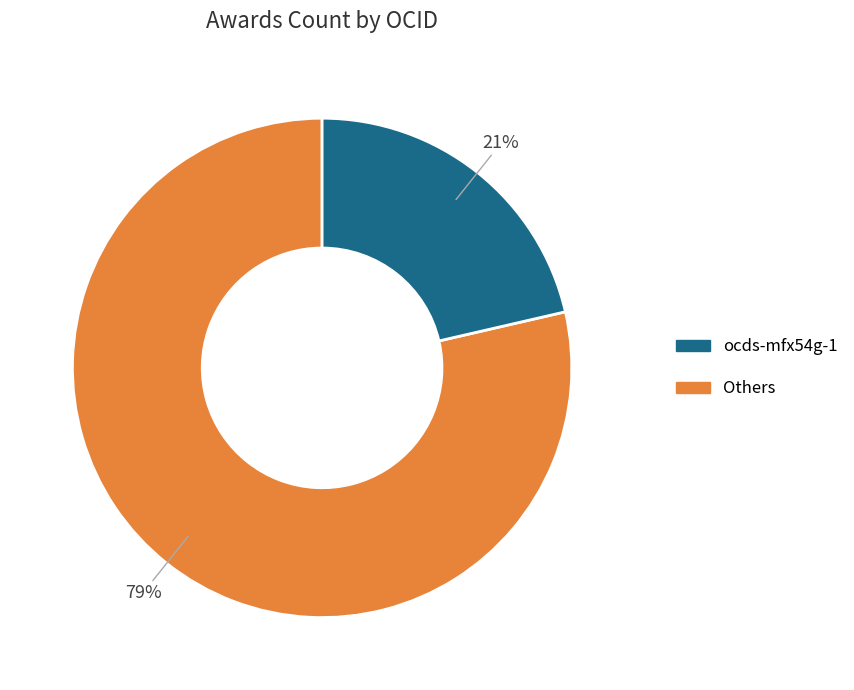

To the nearest percent, what is the average slice percentage?

50%